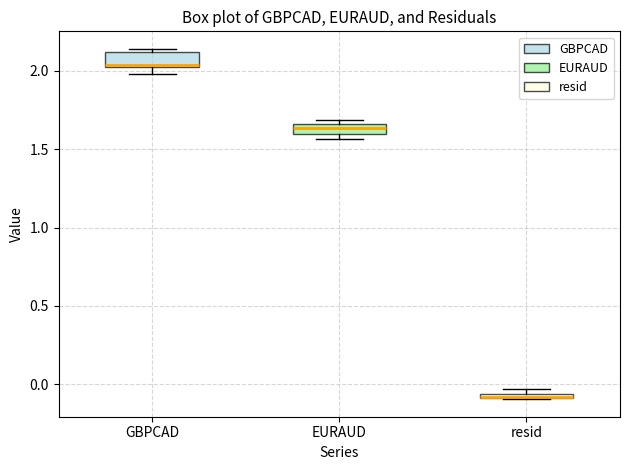

Where is the lower edge of the box for GBPCAD on the y-axis? The values are not printed on the chart, so give them approximately, as read against the axis.

2.00